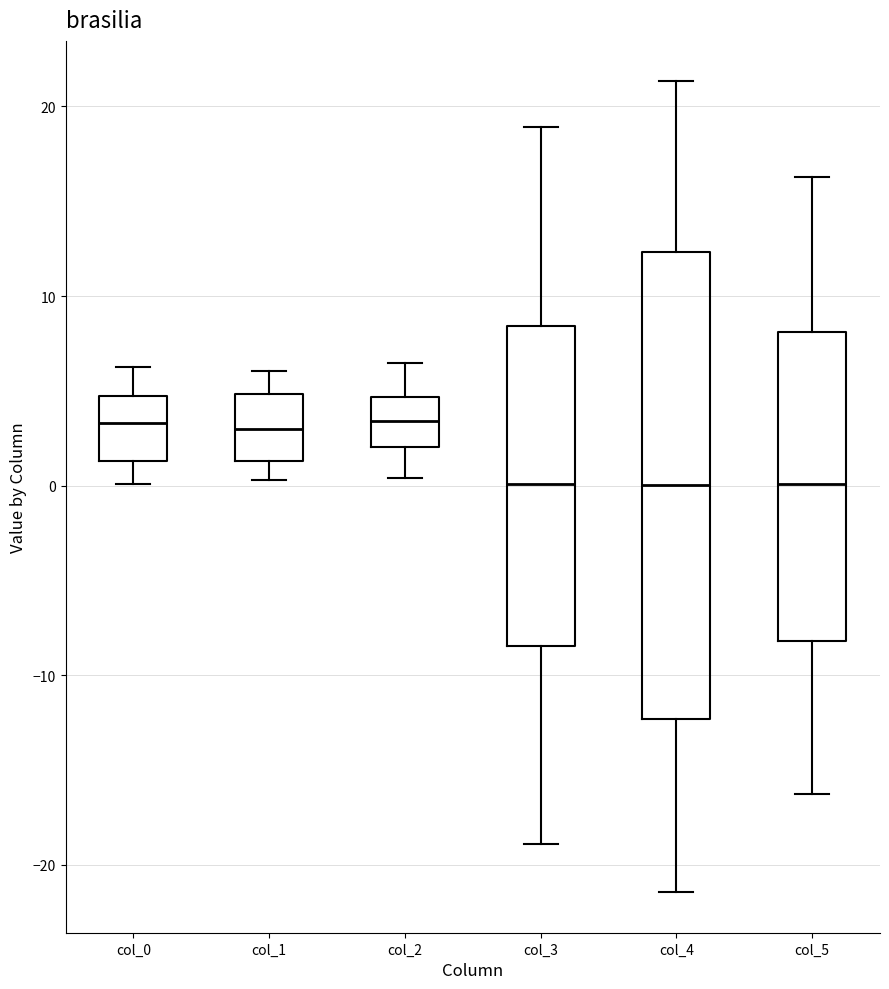

Which box is the tallest, from its lower edge to its upper edge?

col_4